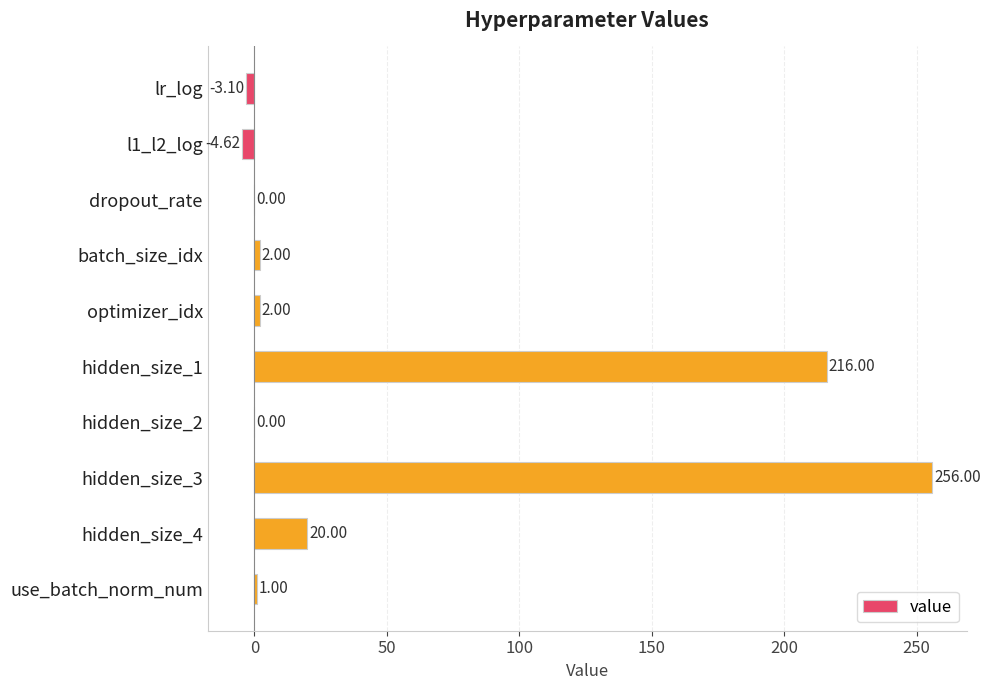

What is the sum of the values at optimizer_idx and hidden_size_1?

218.0